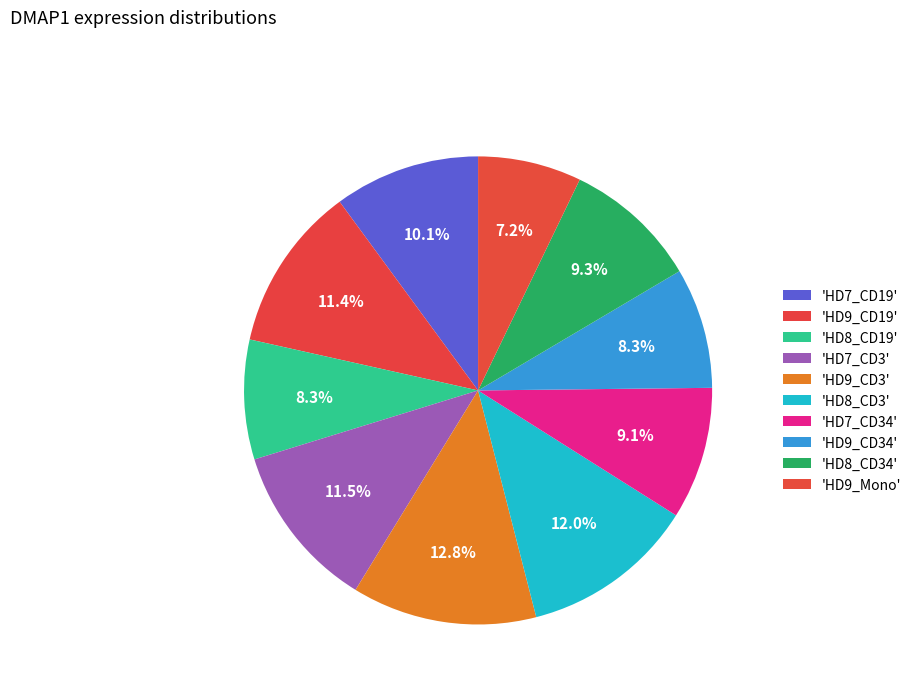

To the nearest percent, what is the difference between the largest and smallest slice percentages?

6%